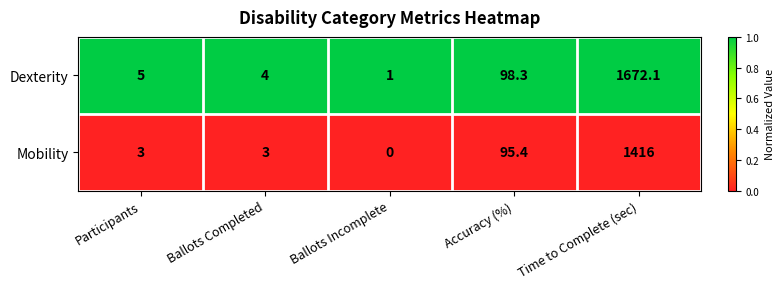

What is the spread (max minus min) of values at Accuracy (%)?

2.9